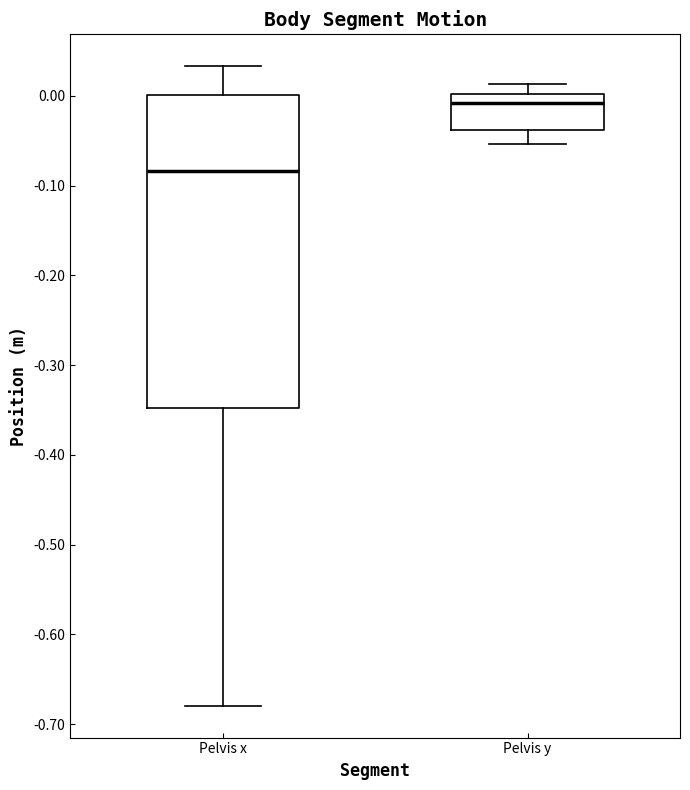

Which box has the highest median line?

Pelvis y